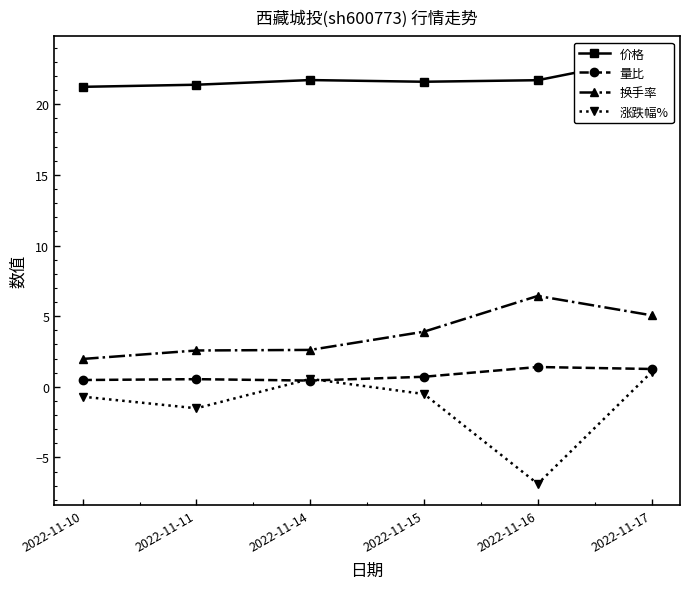

What is the difference between the 量比 values at 2022-11-17 and 2022-11-15?

0.6